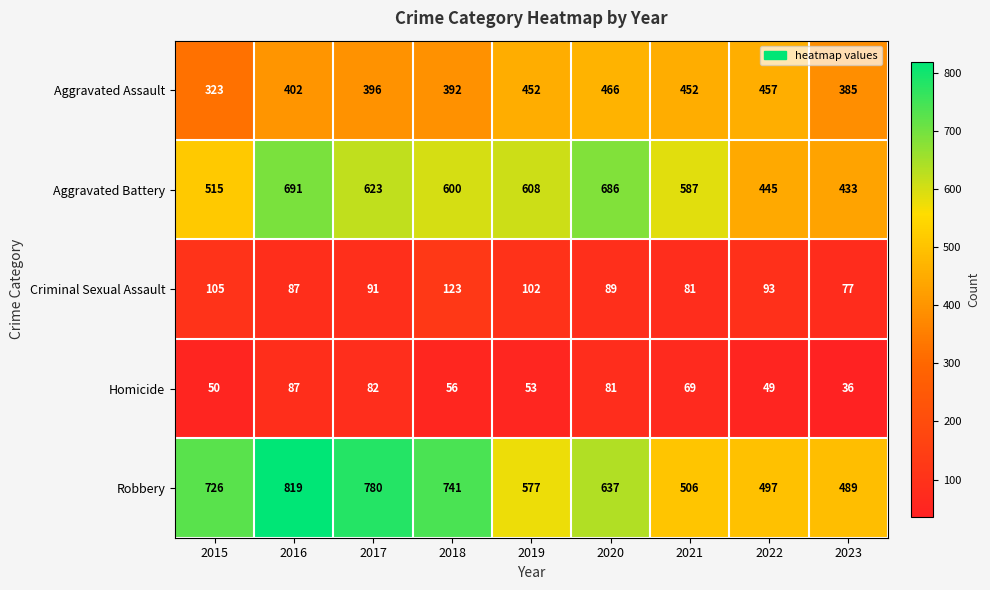

What is the difference between the highest and lowest values at 2021?

518